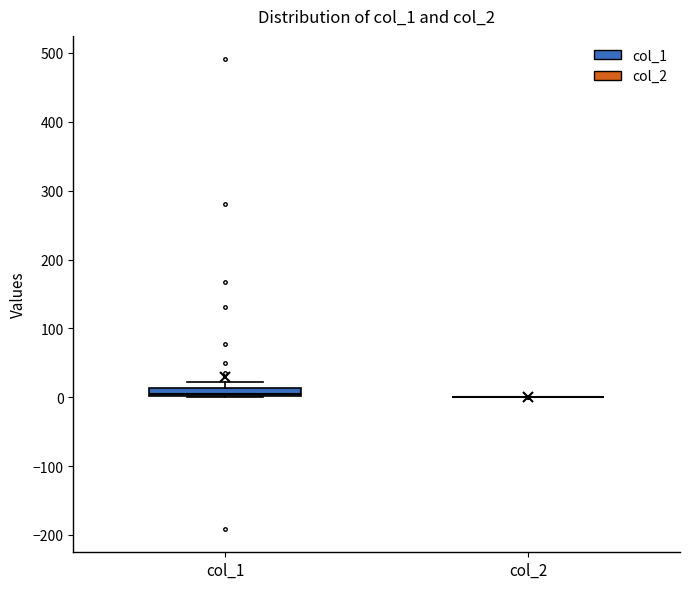

Where is the lower edge of the box for col_1 on the y-axis? The values are not printed on the chart, so give them approximately, as read against the axis.

0